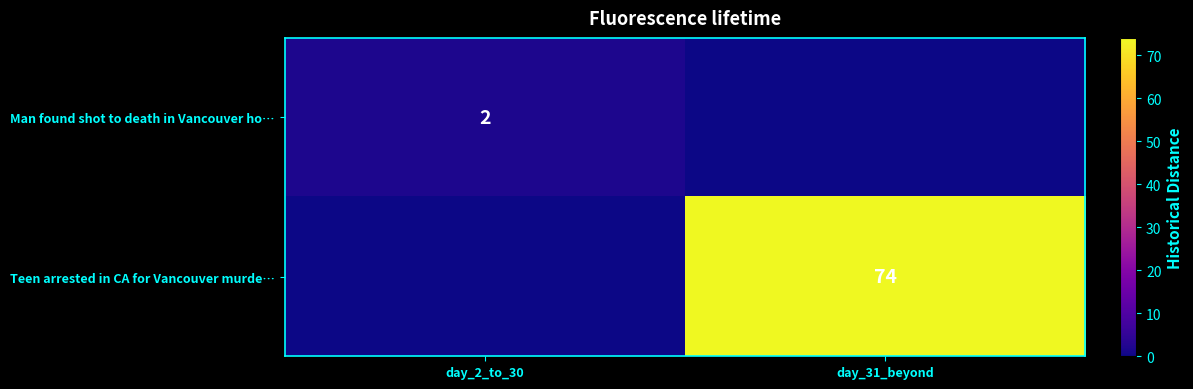

True or false: Man found shot to death in Vancouver ho… has a value of 2 at day_2_to_30.

True